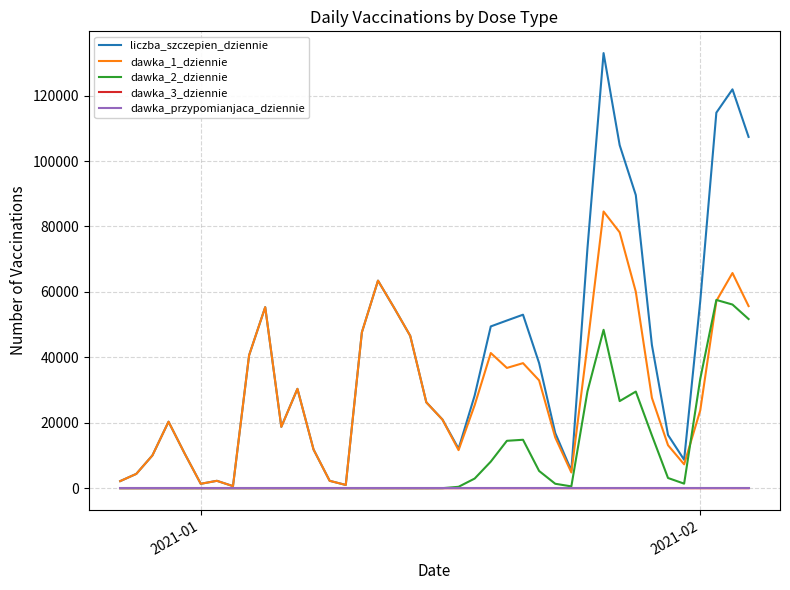

Which series has the largest total across all categories?

liczba_szczepien_dziennie